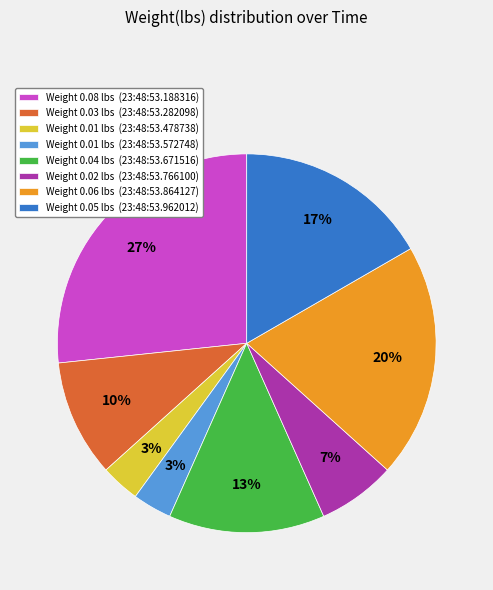

Do Weight 0.05 lbs (23:48:53.962012) and Weight 0.01 lbs (23:48:53.572748) together represent more than half of the pie?

No